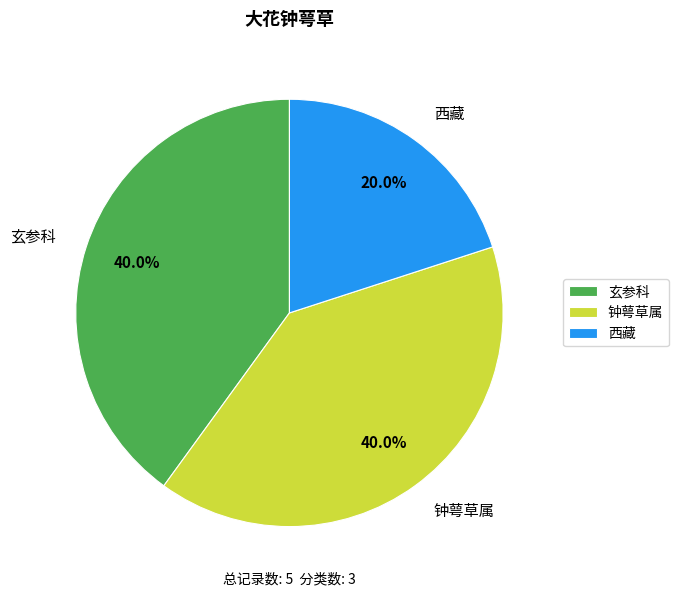

To the nearest percent, what is the combined percentage of 钟萼草属 and 玄参科?

80%